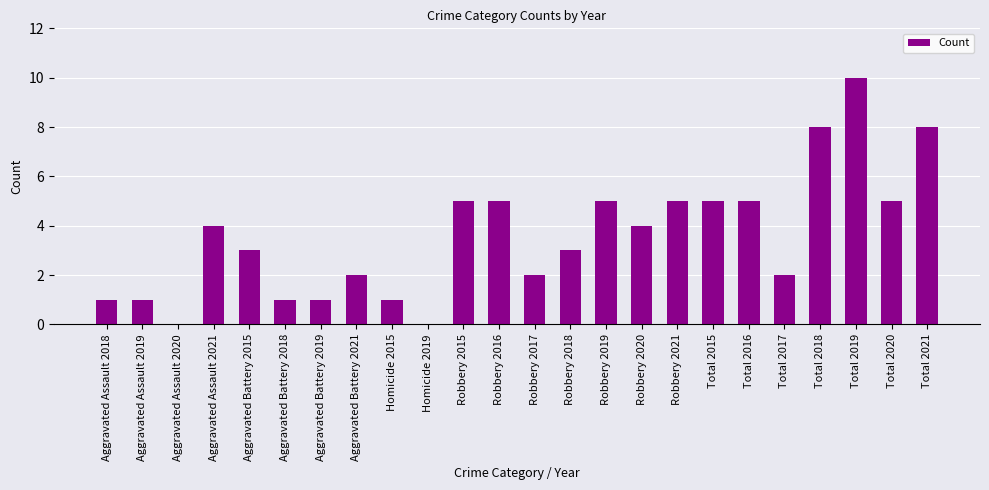

Reading left to right, extract all data points from this chart.

1	1	0	4	3	1	1	2	1	0	5	5	2	3	5	4	5	5	5	2	8	10	5	8